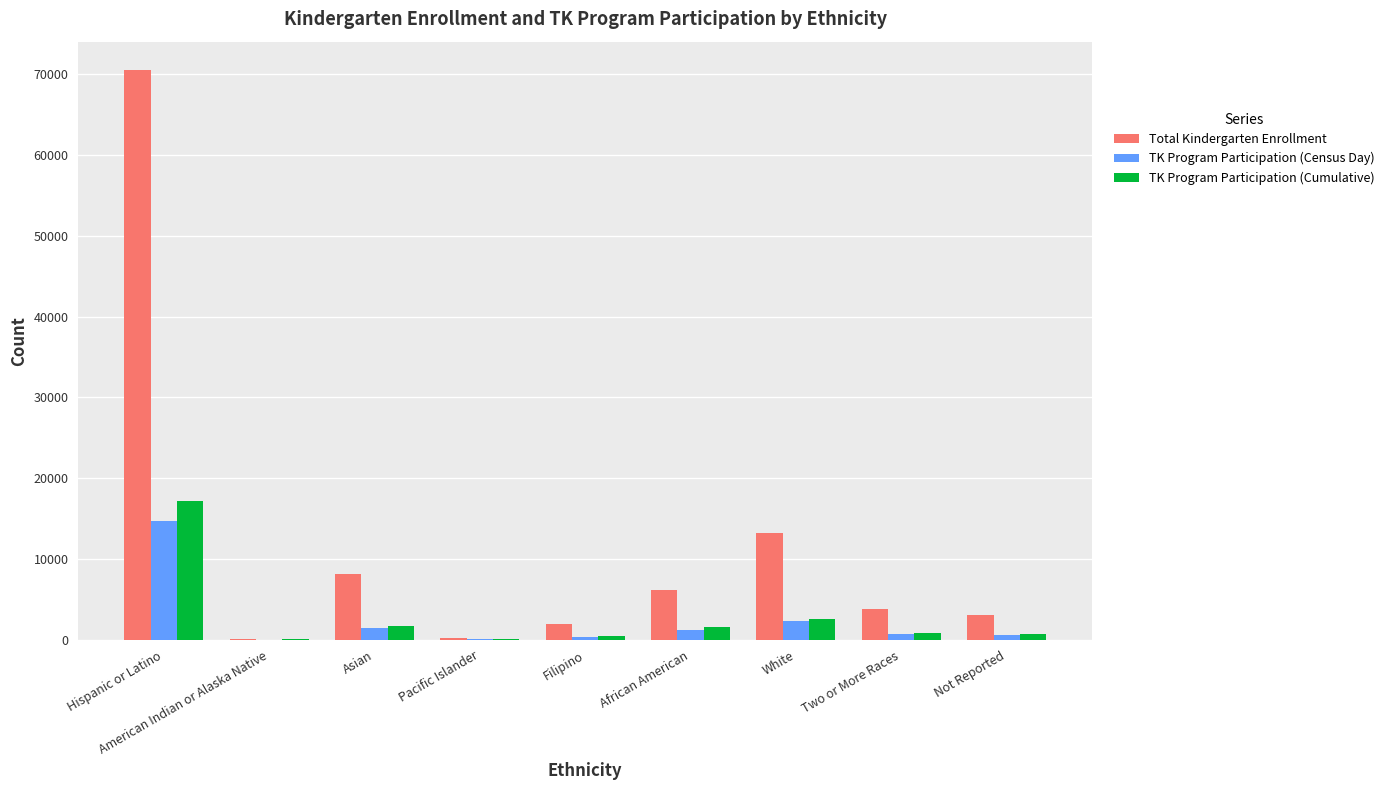

Is it true that TK Program Participation (Census Day) equals 22876 at Hispanic or Latino?

False